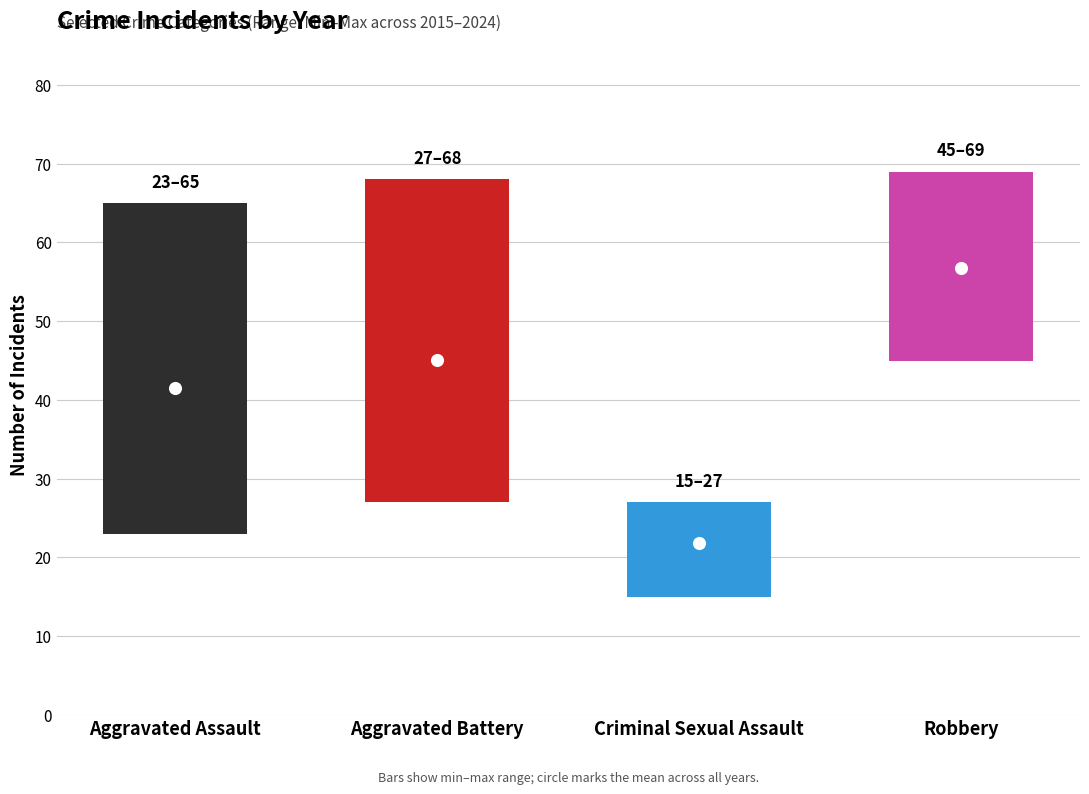

Which series has the largest total across all categories?

Robbery